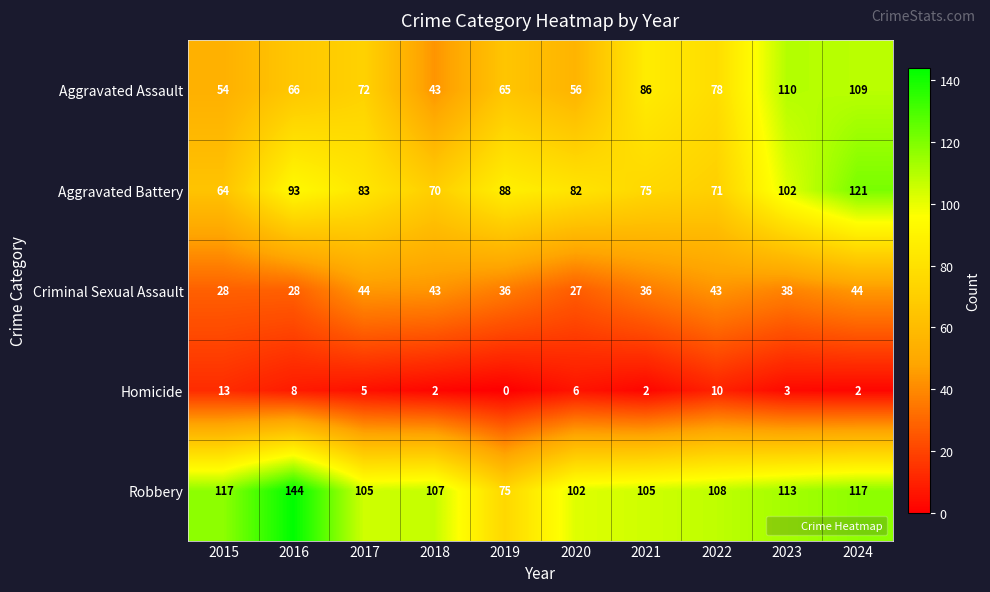

Which series has the largest total across all categories?

Robbery